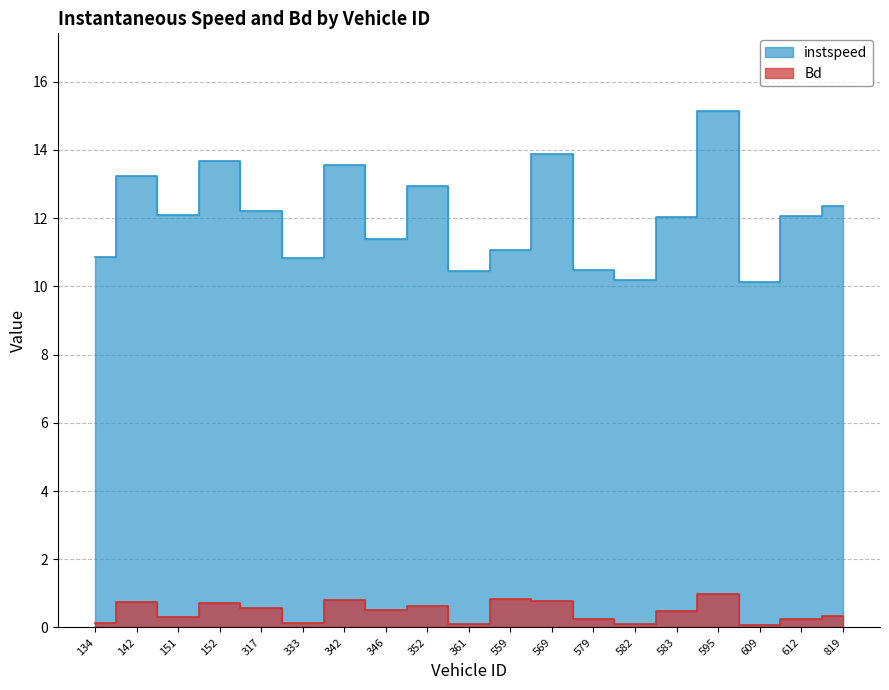

True or false: Bd and instspeed cross at least once.

False